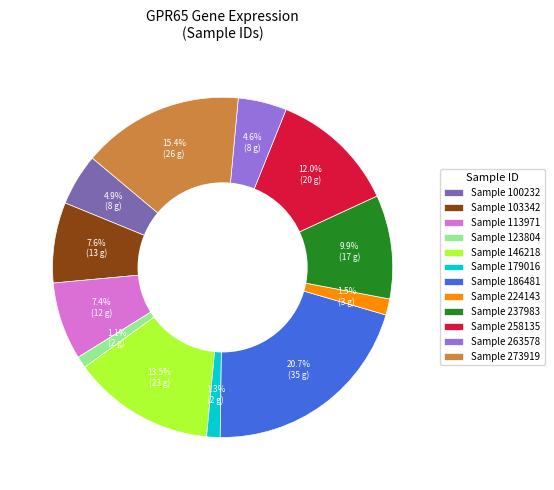

How many segments does this pie chart have?

12